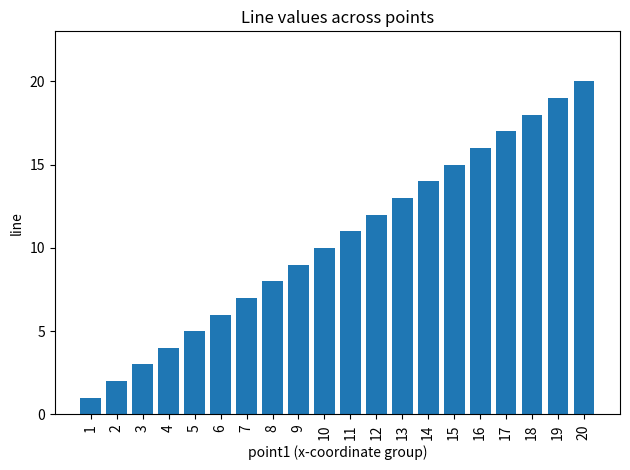

The chart shows a value of 5 at 15. True or false?

False